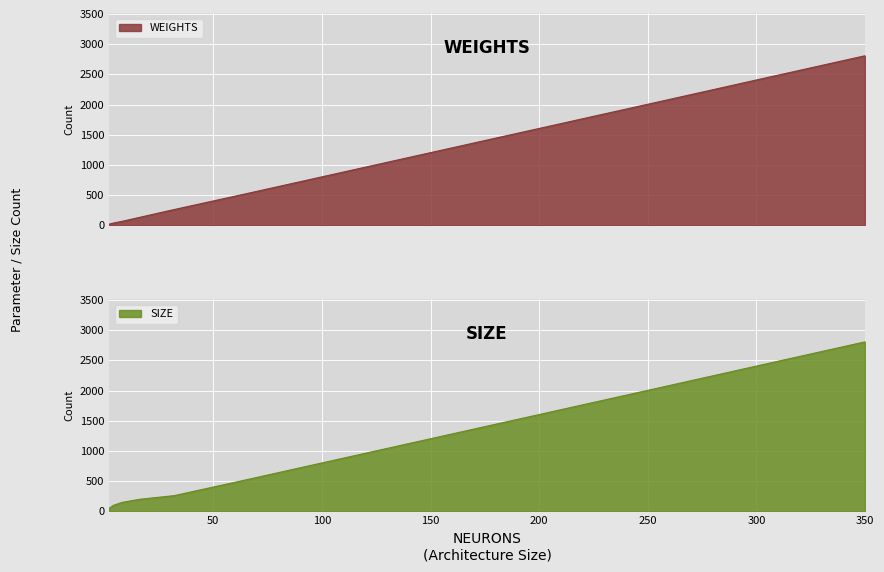

How many categories are shown in the chart?

15